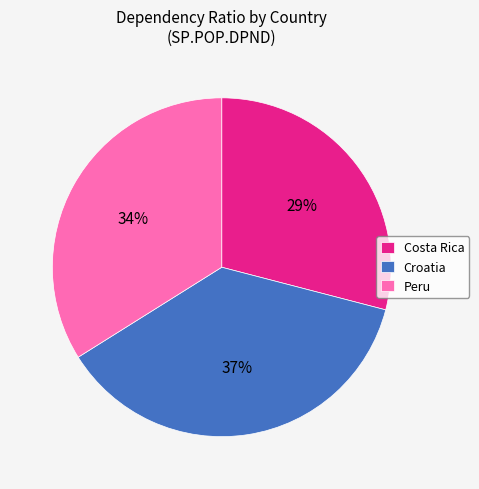

To the nearest percent, what is the difference between the Croatia and Peru slice percentages?

3%